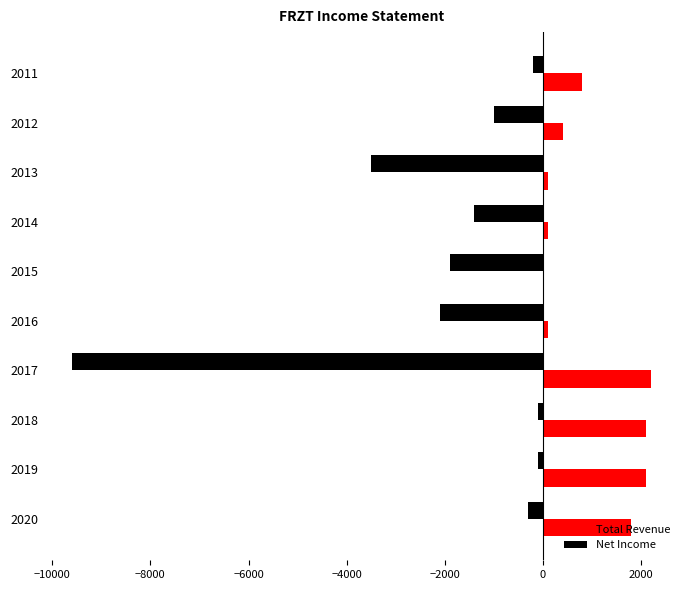

What is the sum of all Net Income values?

-20200